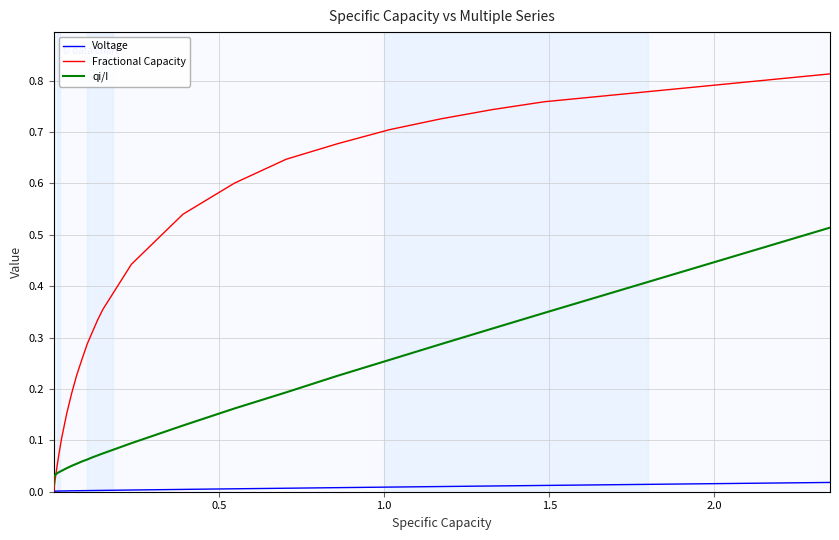

After their last crossing, which series has the higher values: Fractional Capacity or qi/I?

Fractional Capacity